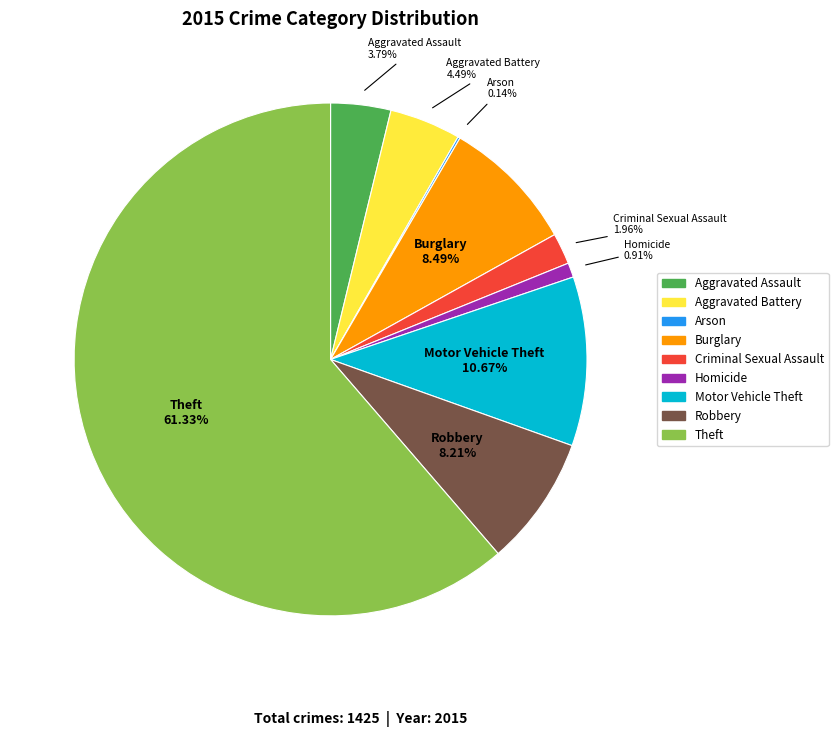

To the nearest percent, what is the difference between the Theft and Homicide slice percentages?

60%